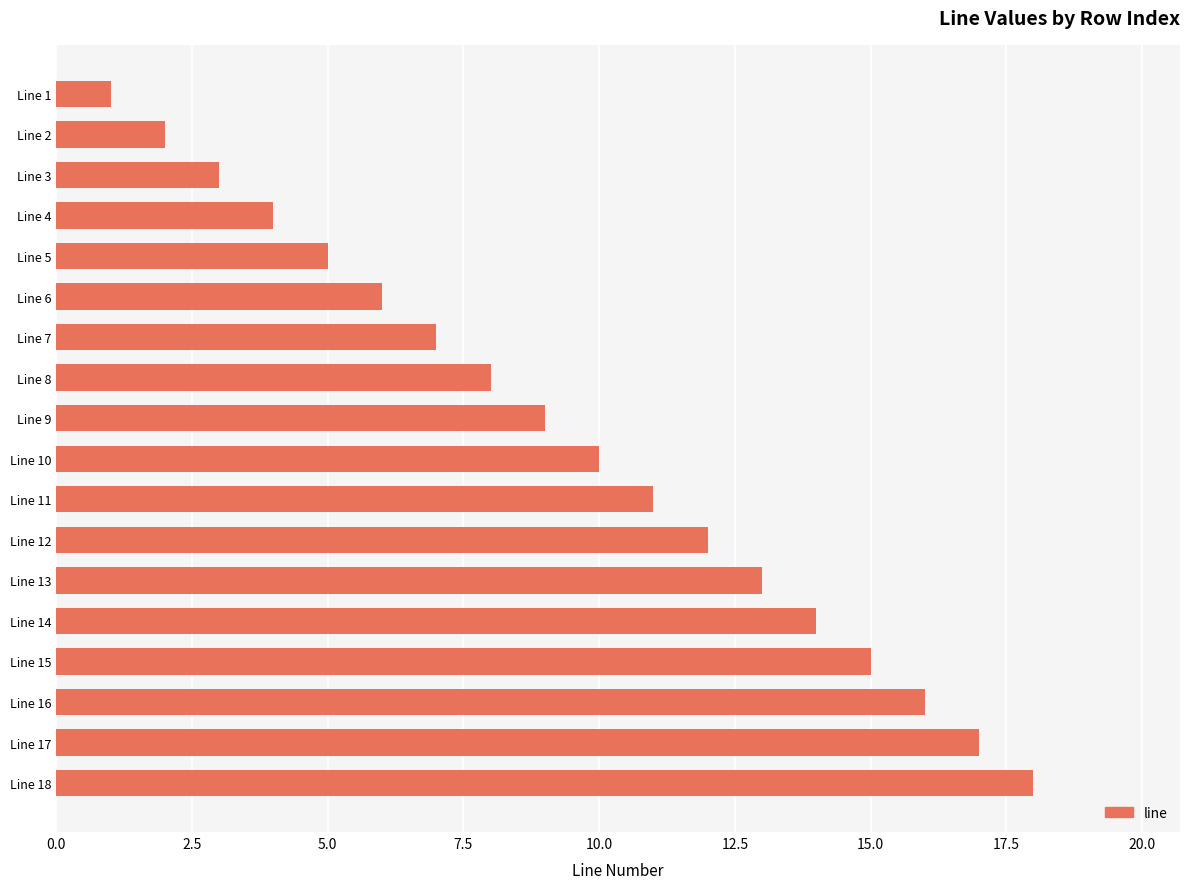

What is the ratio of the value at Line 5 to the value at Line 17?

0.3